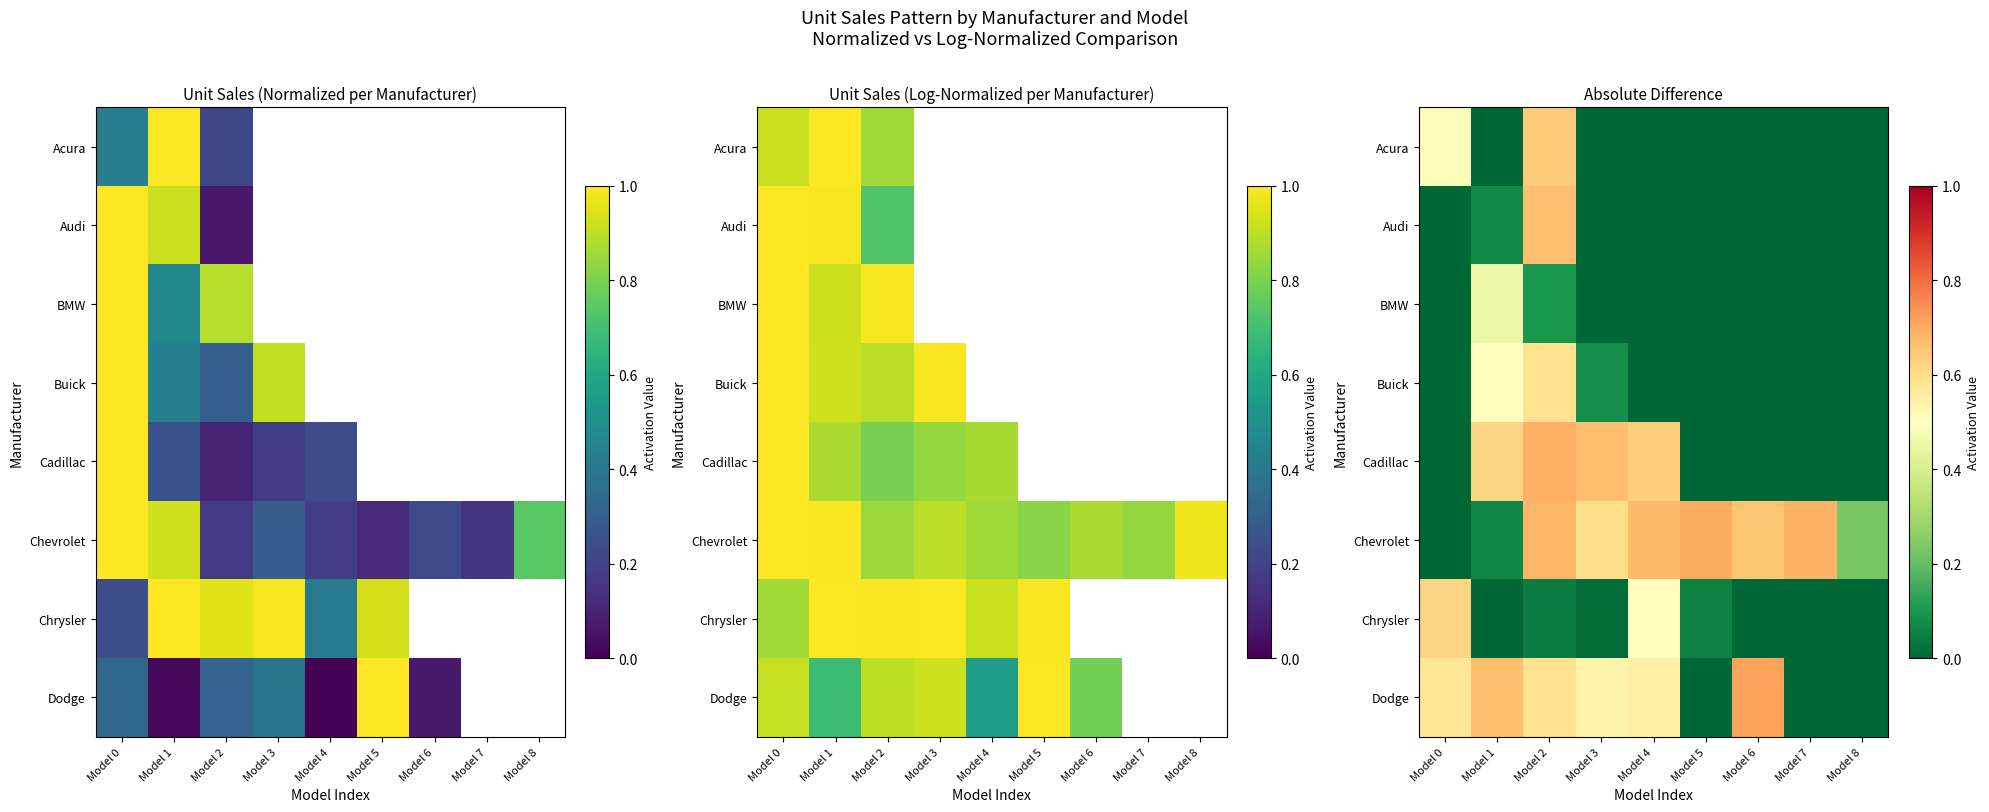

Rank the series by their maximum value, from highest to lowest.

Dodge, Chevrolet, Cadillac, Audi, Acura, Chrysler, Buick, BMW